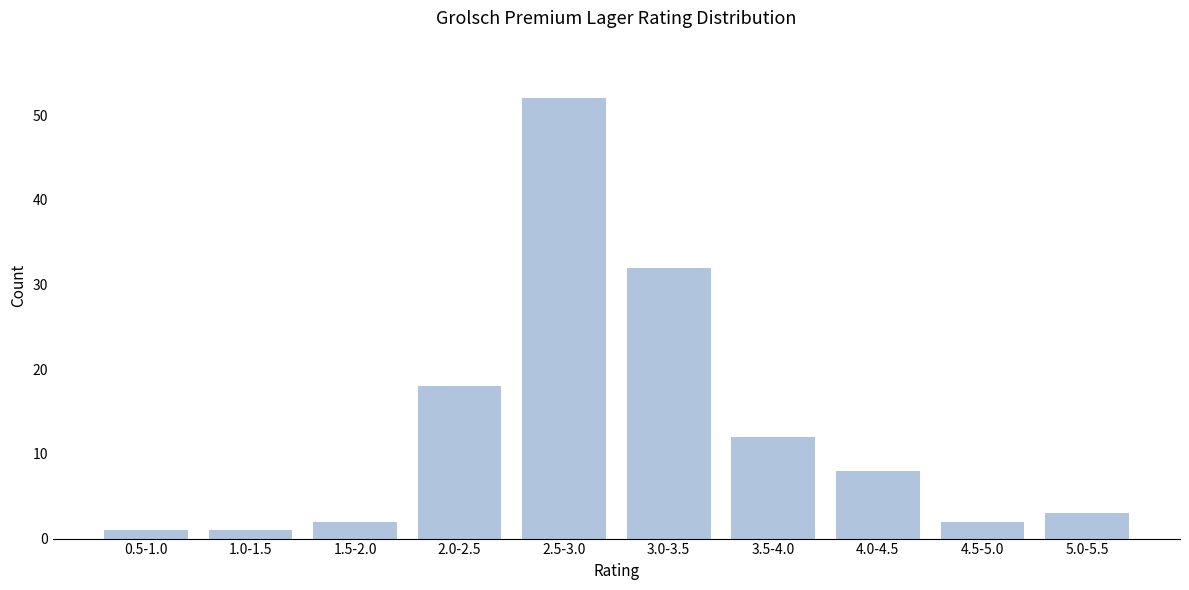

Reading right to left, list all the values displayed in this chart.

3	2	8	12	32	52	18	2	1	1